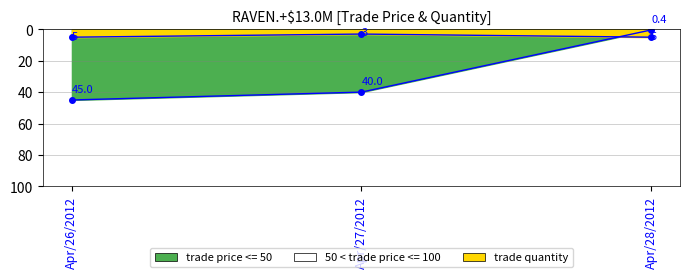

What is the sum of the trade price values at Apr/26/2012 and Apr/27/2012?

85.0